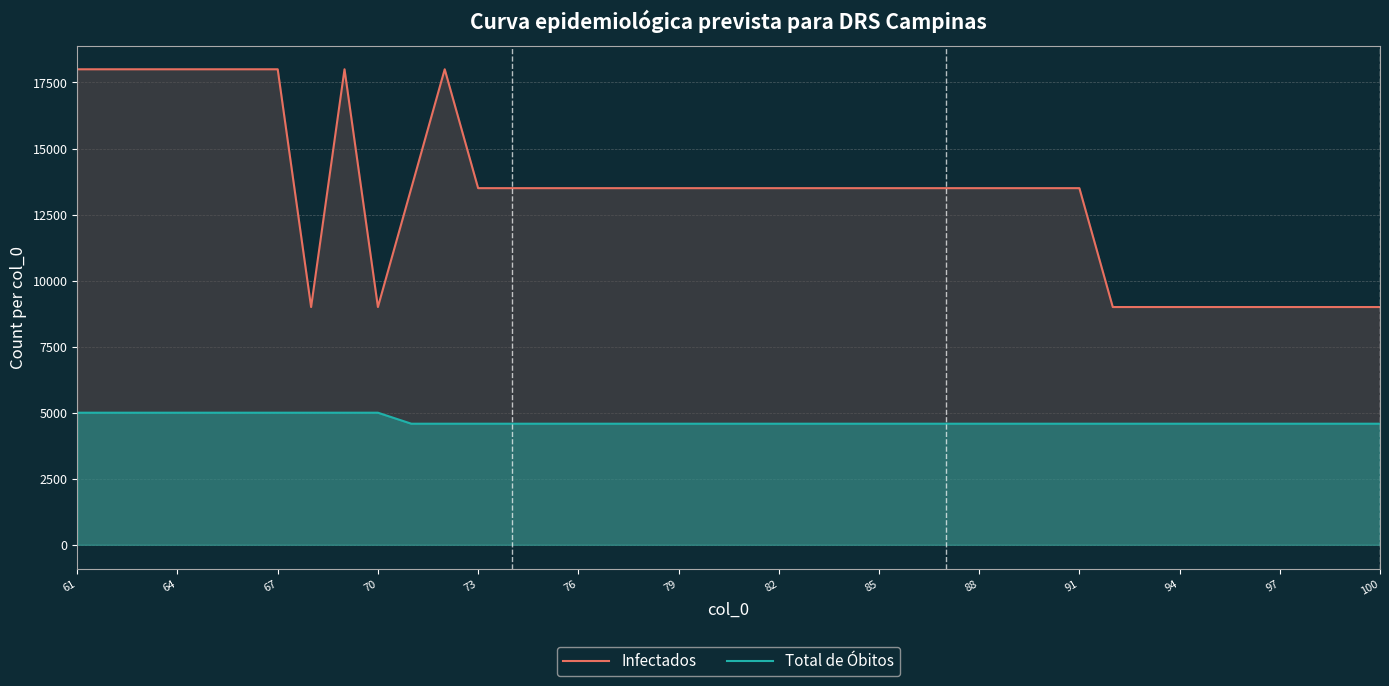

Which series has the widest spread of values?

Infectados